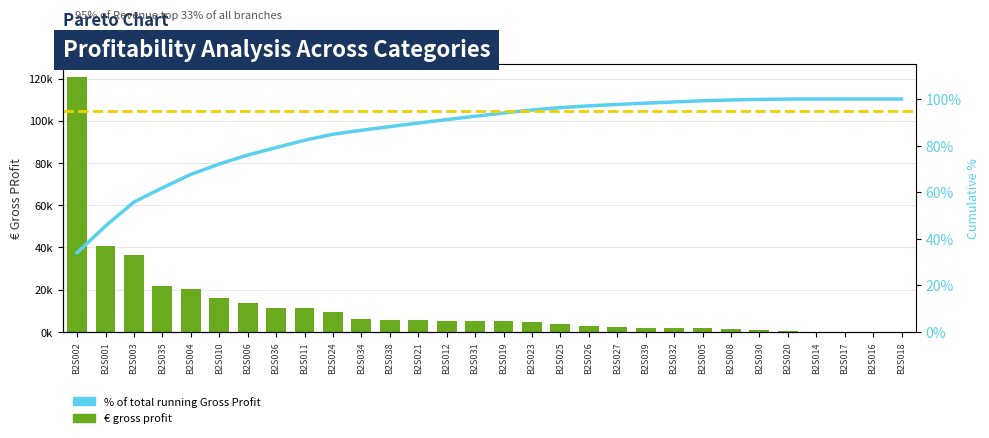

What is the average value of the € gross profit series?

11852.2